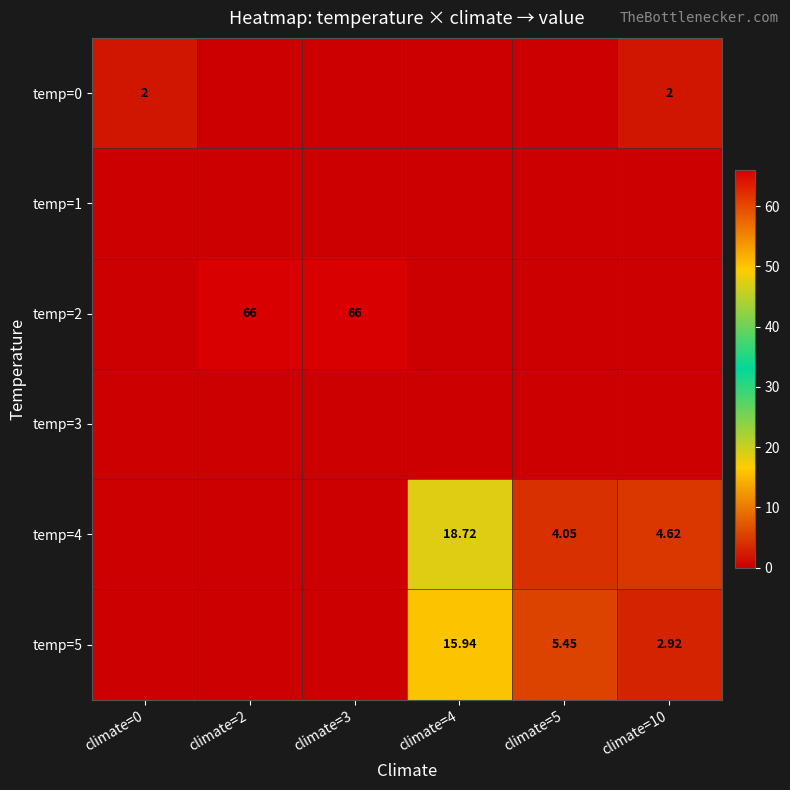

How many data points in temp=4 are above 4?

3